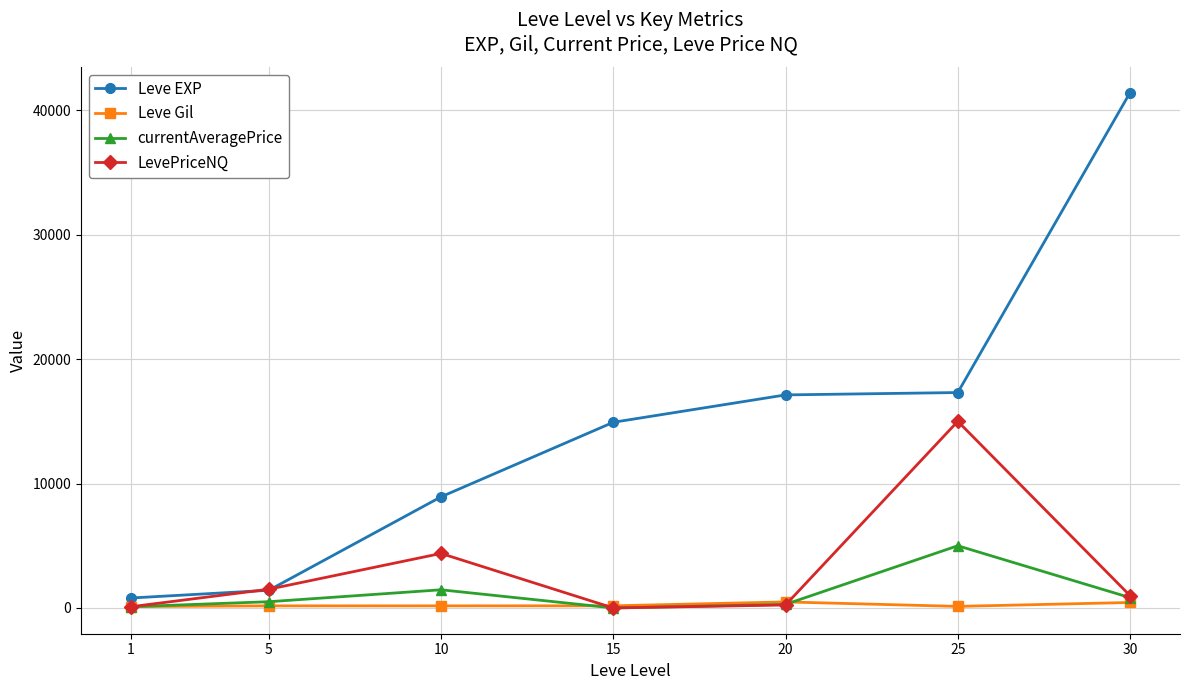

Count the number of data series in this chart.

4